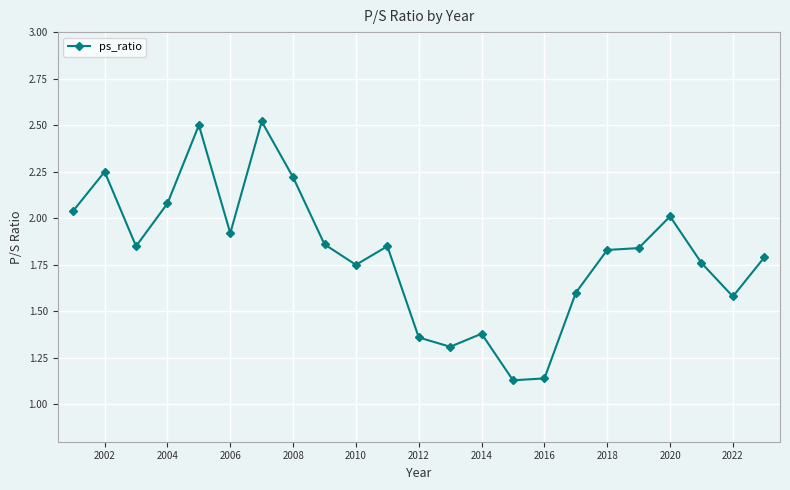

What is the sum of all values?

41.6